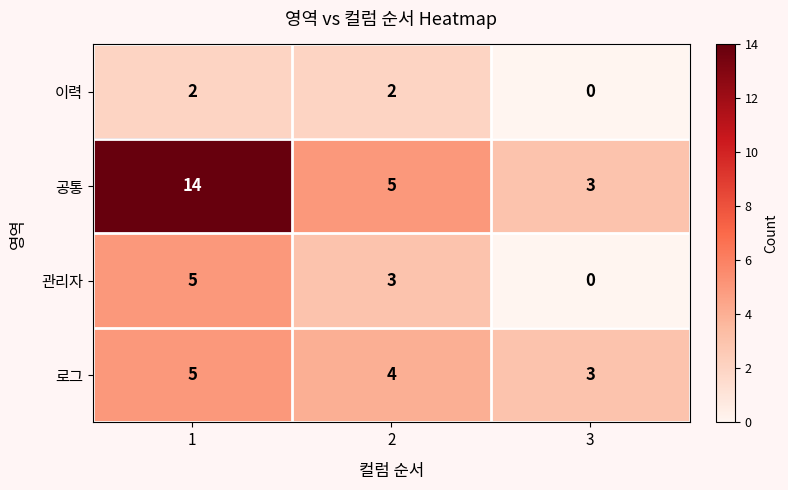

How many series are shown in this chart?

4